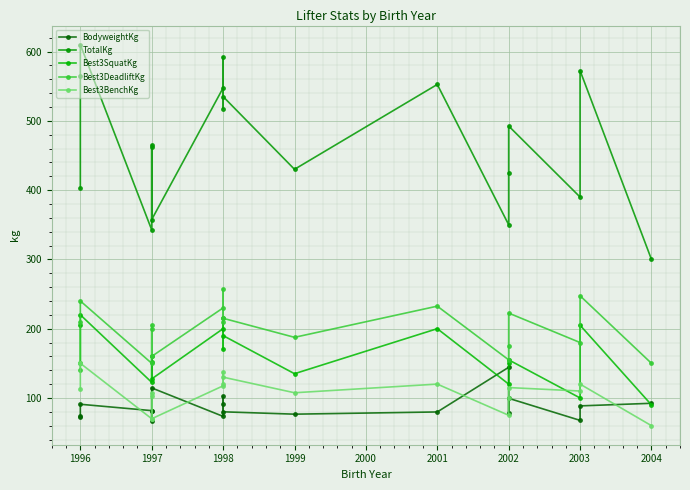

How many lines are shown in the chart?

5